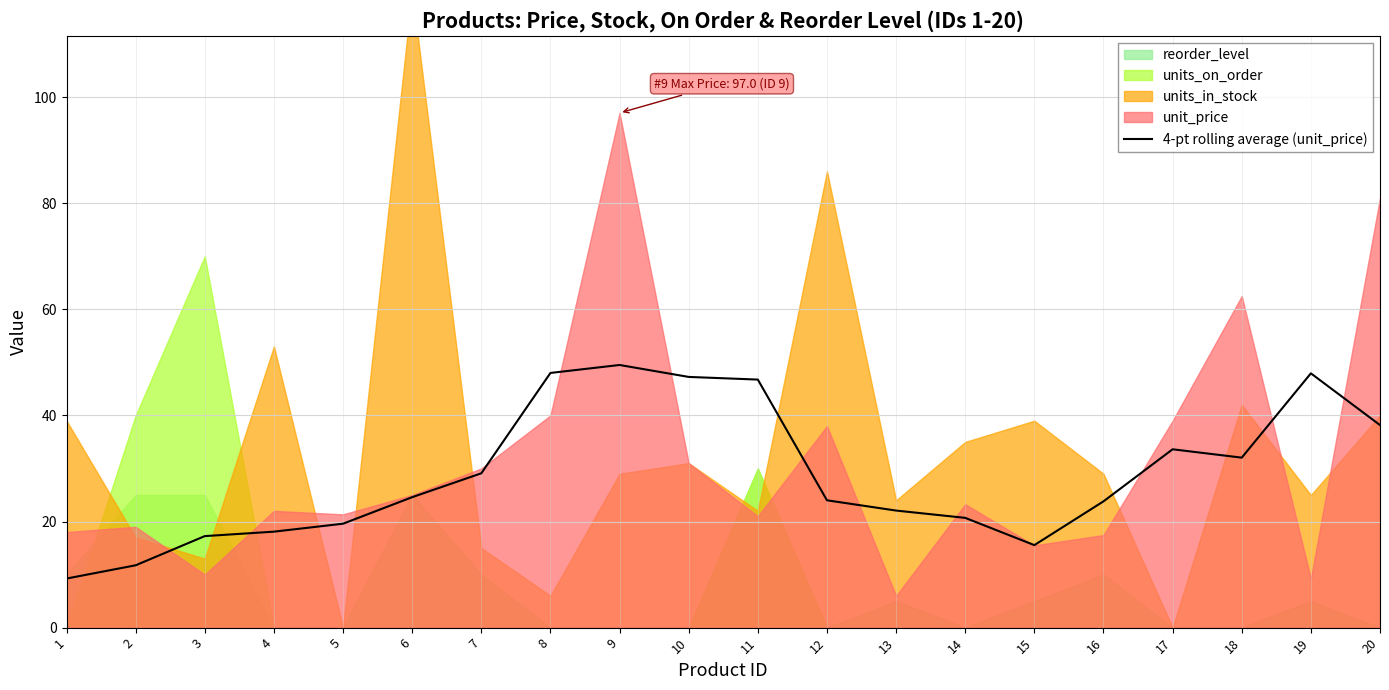

What is the highest value of the 4-pt rolling average (unit_price) series?

49.5